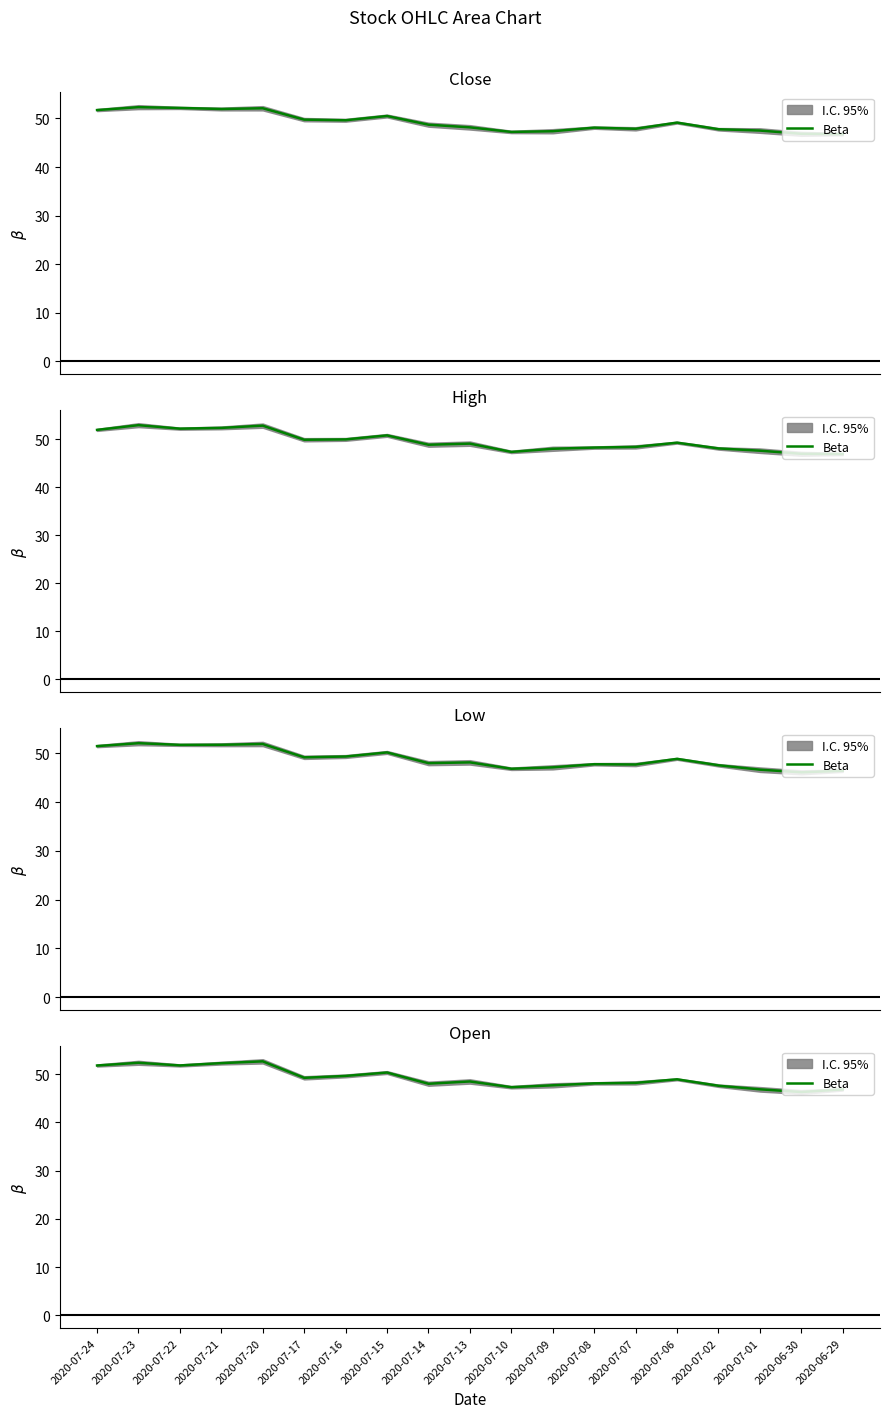

Approximately how many times larger is the value at 2020-06-29 compared to 2020-07-02?

1.0